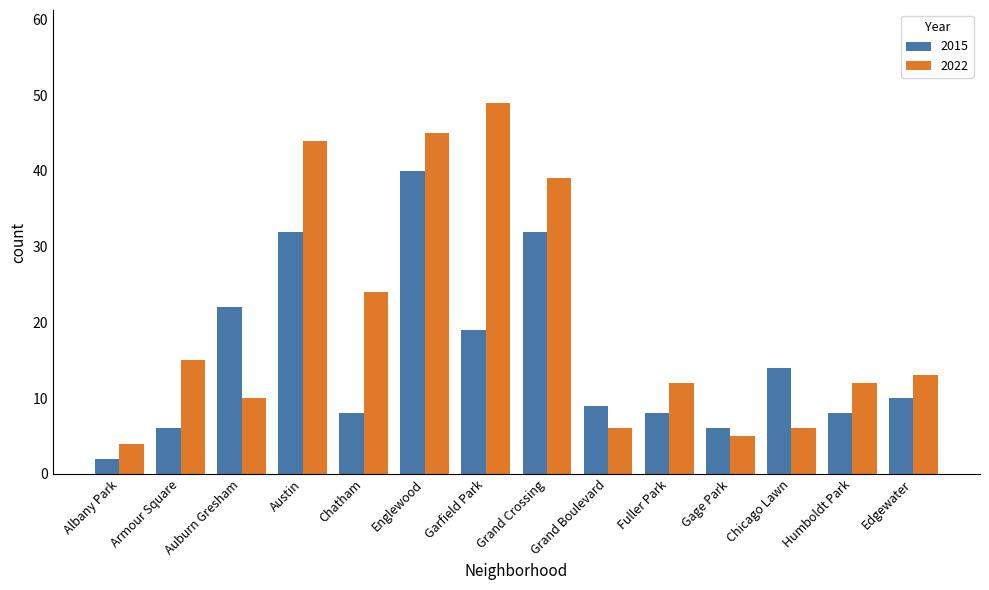

Is it true that 2015 equals 19 at Garfield Park?

True